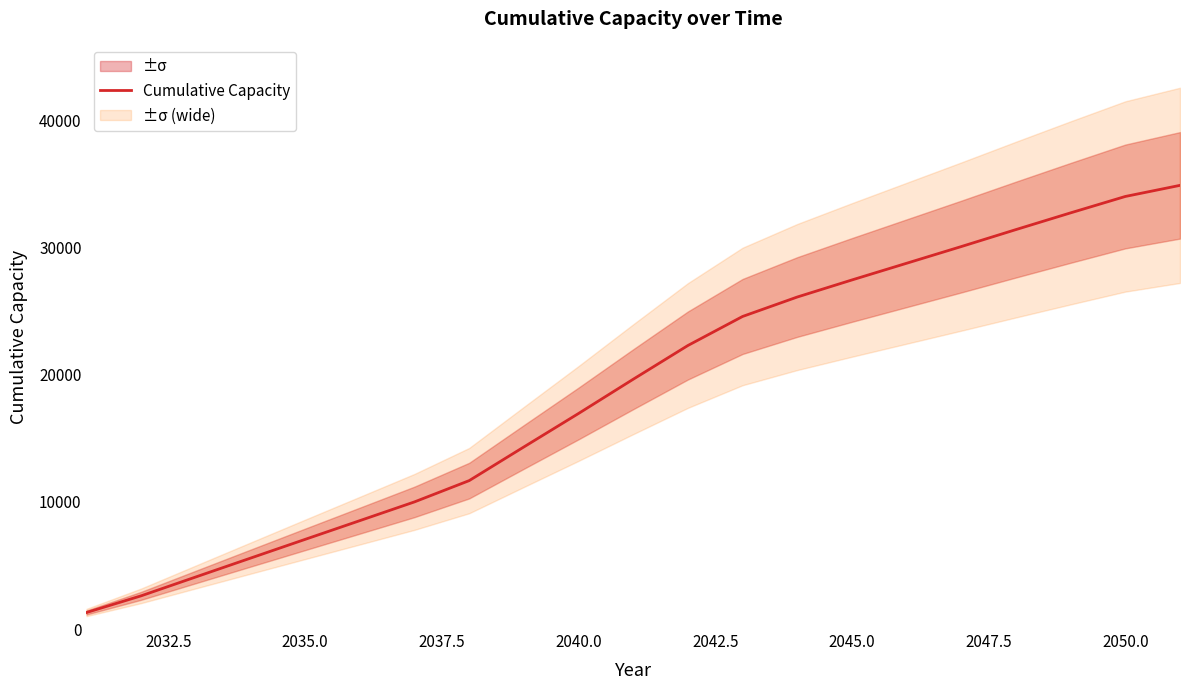

Is it true that the value at 2050.0 is 24905.0?

False